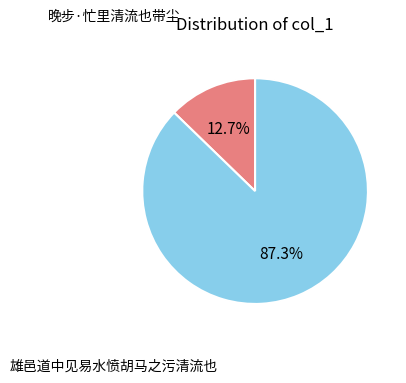

How many segments does this pie chart have?

2